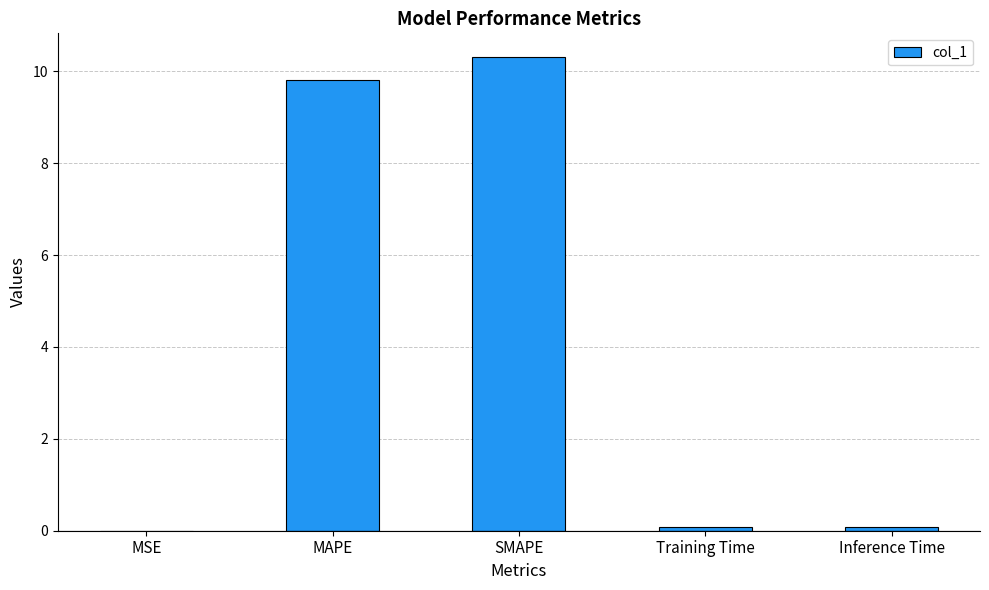

What is the greatest value displayed?

10.3